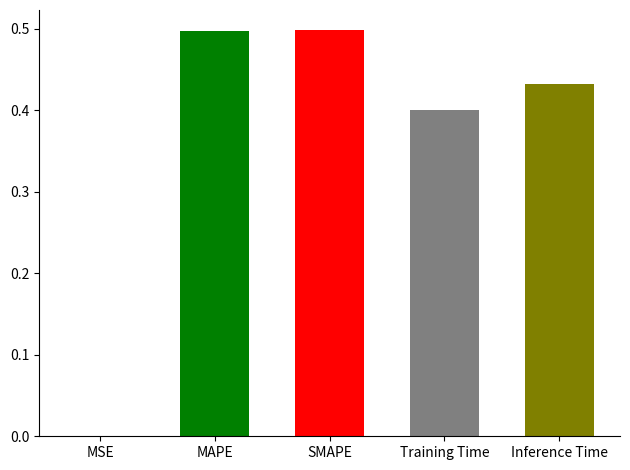

The chart shows a value of 0.4 at Training Time. True or false?

True